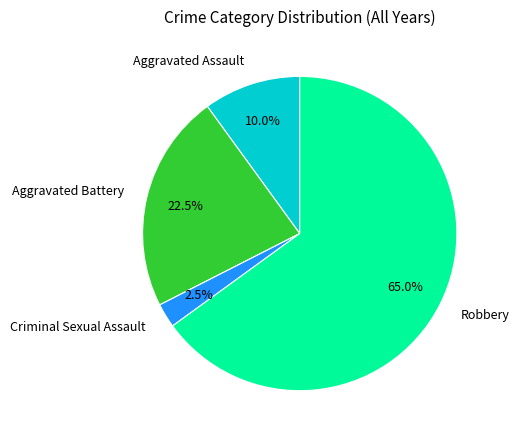

What is the largest slice in the pie chart?

Robbery